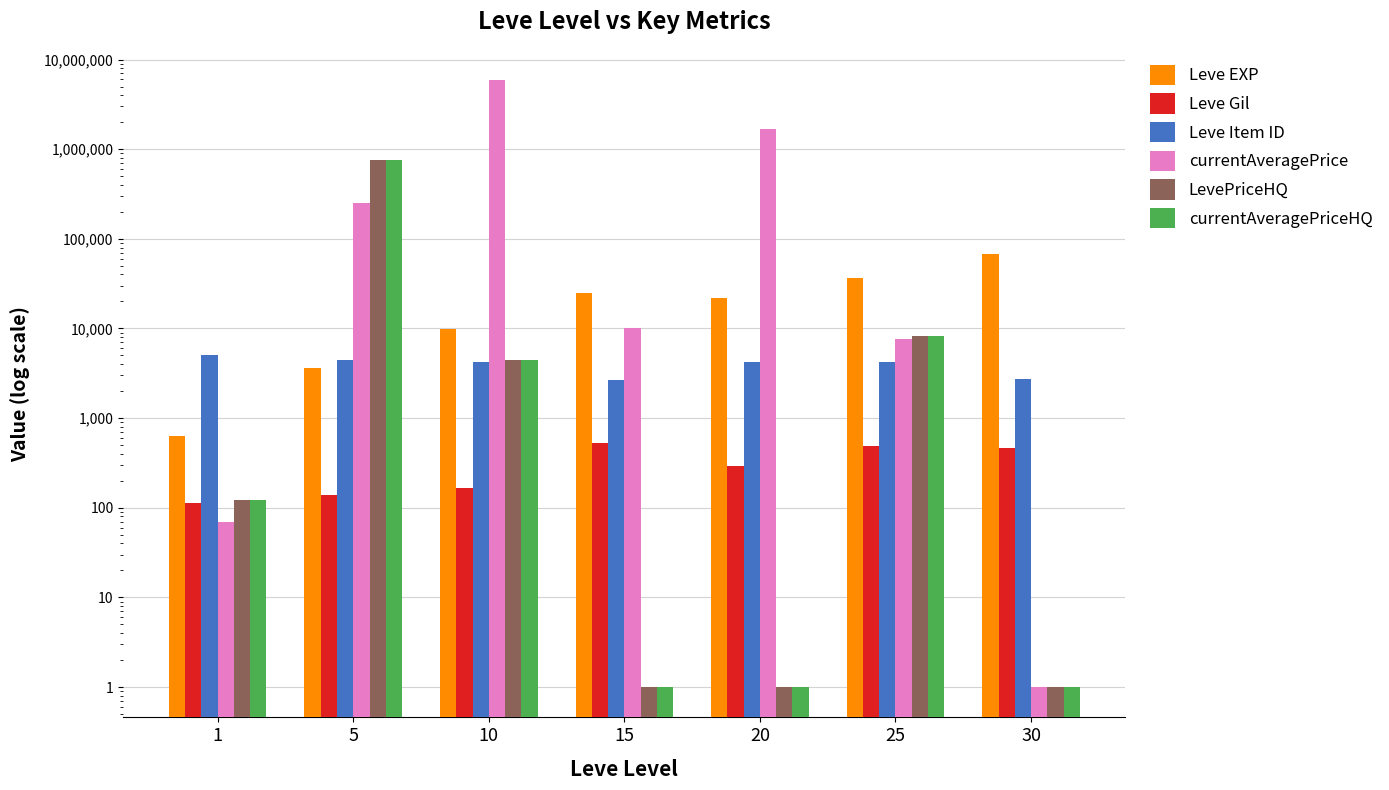

Between 10 and 30, which is larger?

30